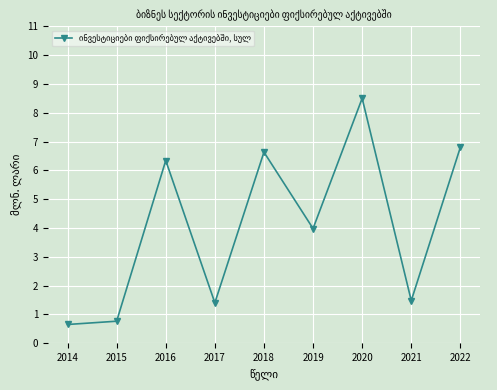

True or false: the data has more than 1 interior local peaks.

True